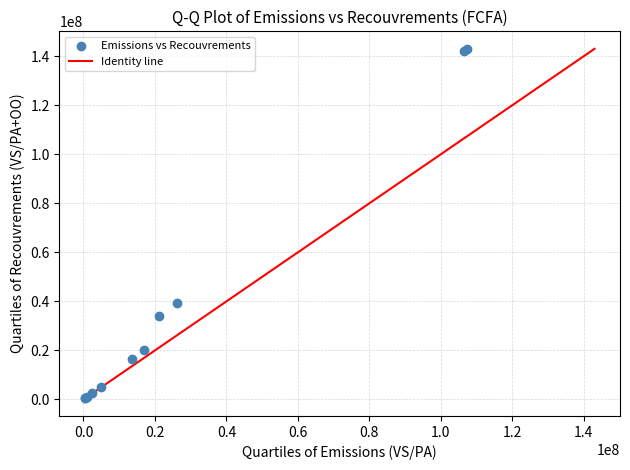

What Y value in the scatter plot is closest to 71699388?

39177564.3